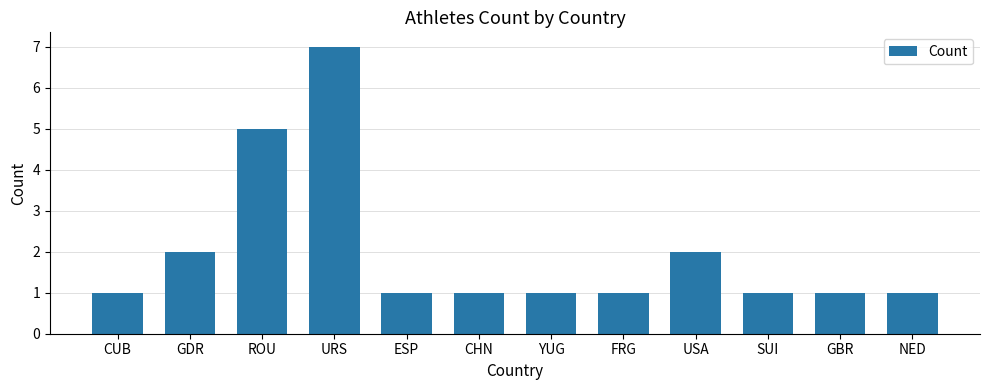

What is the value of the 3rd bar from the left?

5